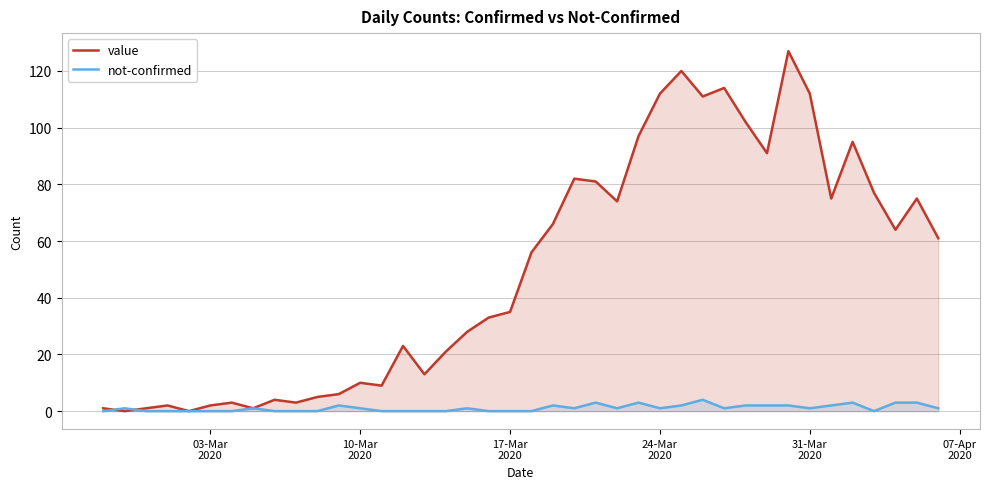

Which series has the largest range (max minus min)?

value